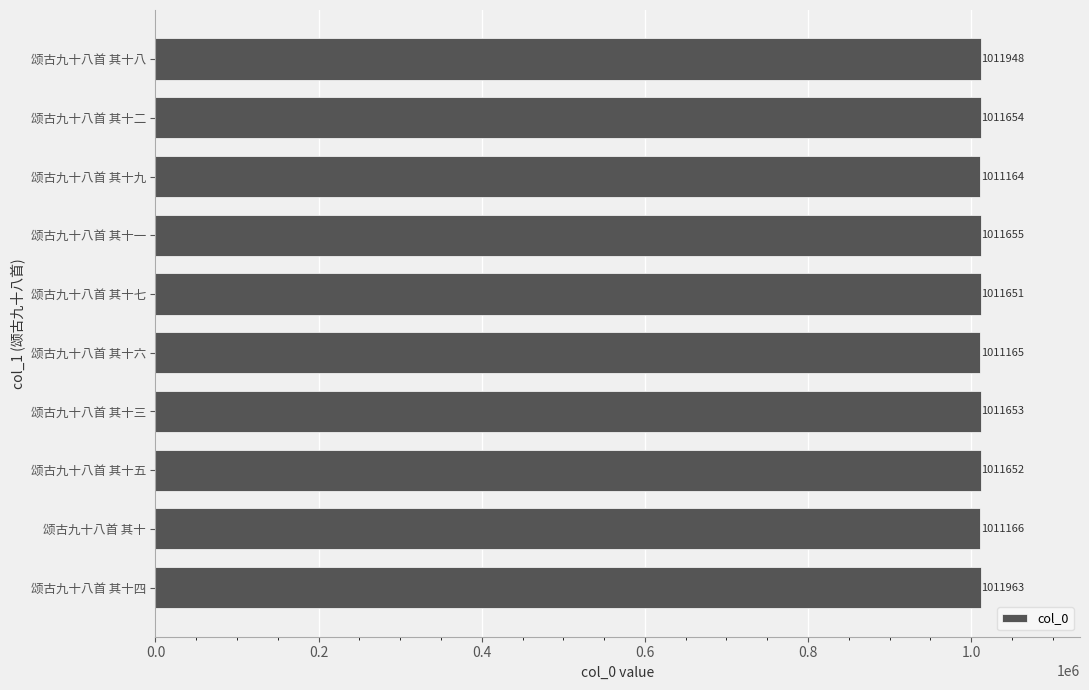

Between 颂古九十八首 其十三 and 颂古九十八首 其十一, which is larger?

颂古九十八首 其十一